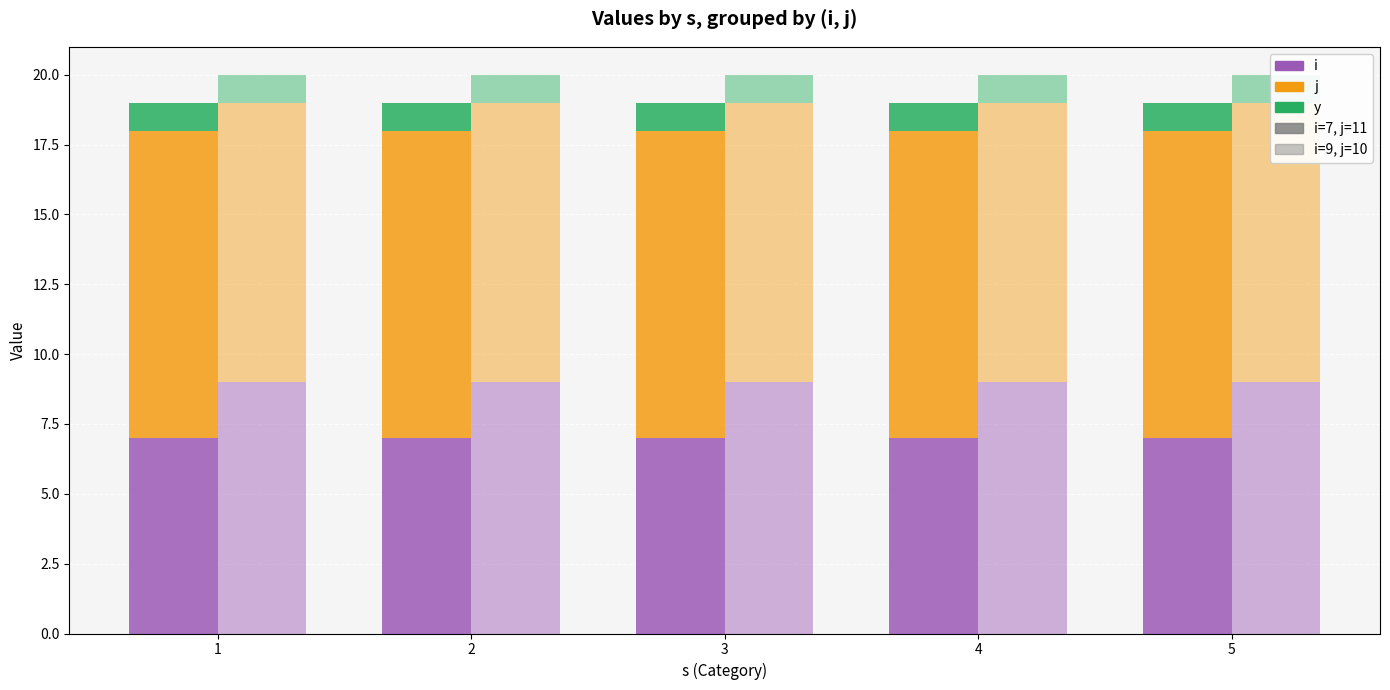

How many categories are shown in the chart?

5